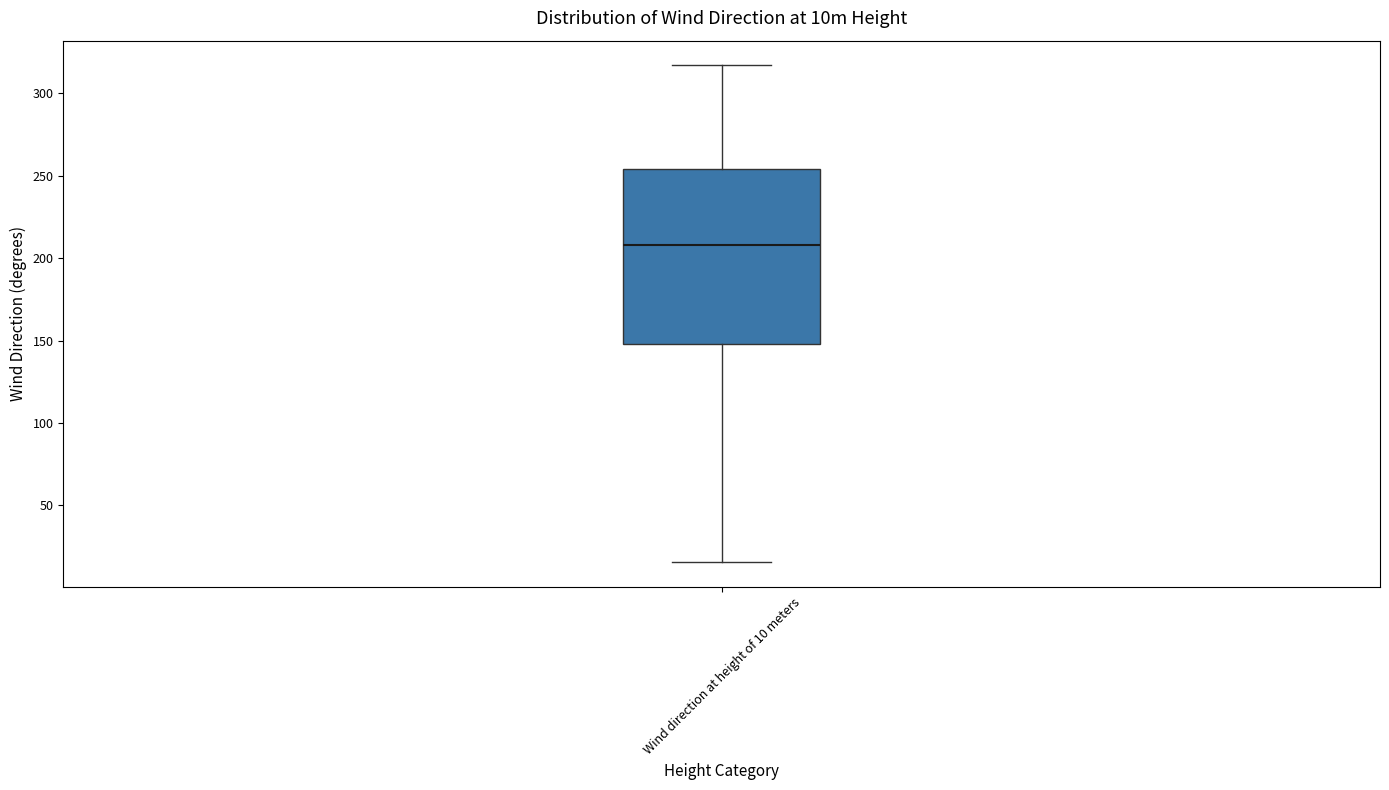

Transcribe this box plot: give where the median line is, the range the box spans, and where the two whiskers end, as read against the y-axis. The values are not printed on the chart, so give them approximately, as read against the axis.

median 210, box 150 to 255, whiskers 15 to 315